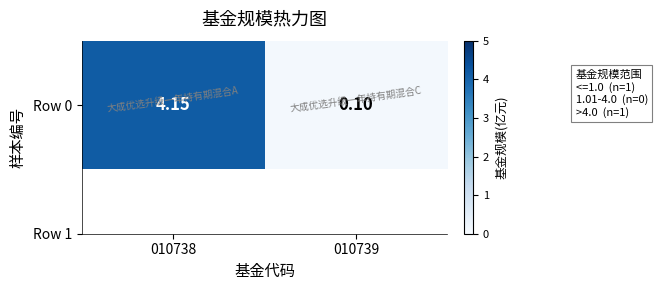

Count the number of values greater than 4.

1